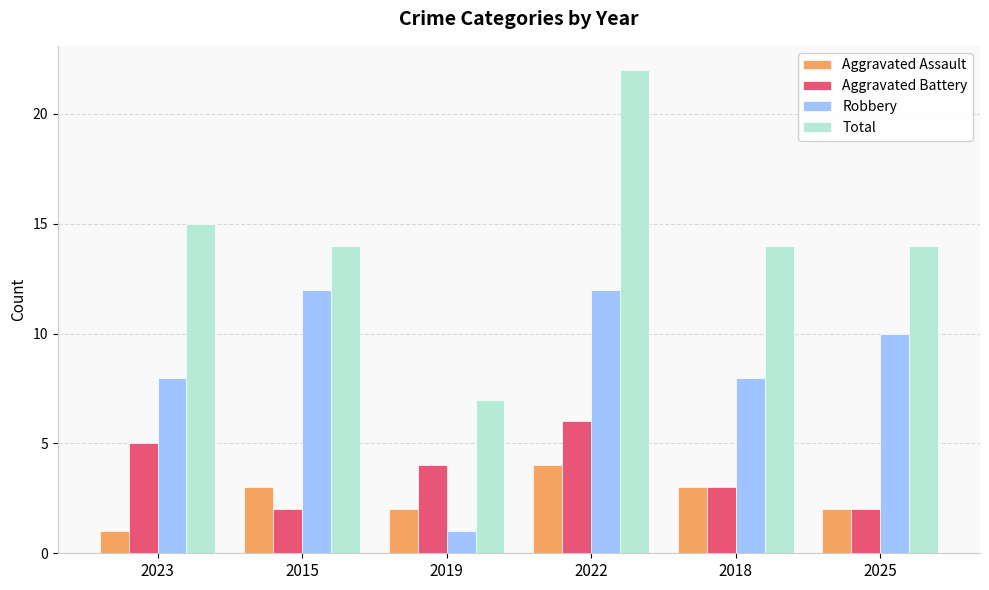

Where does the Total series first go above 14?

2023